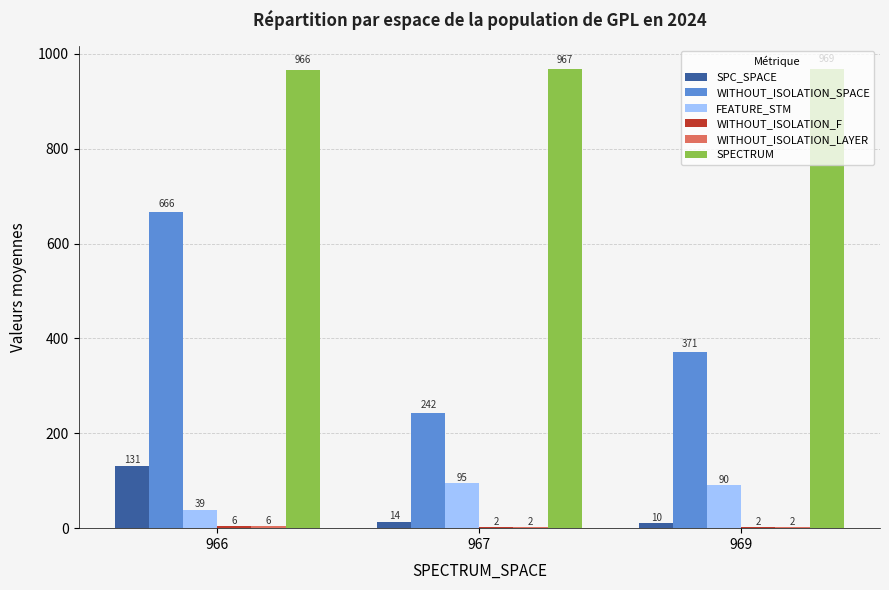

What is the greatest value displayed?

969.0